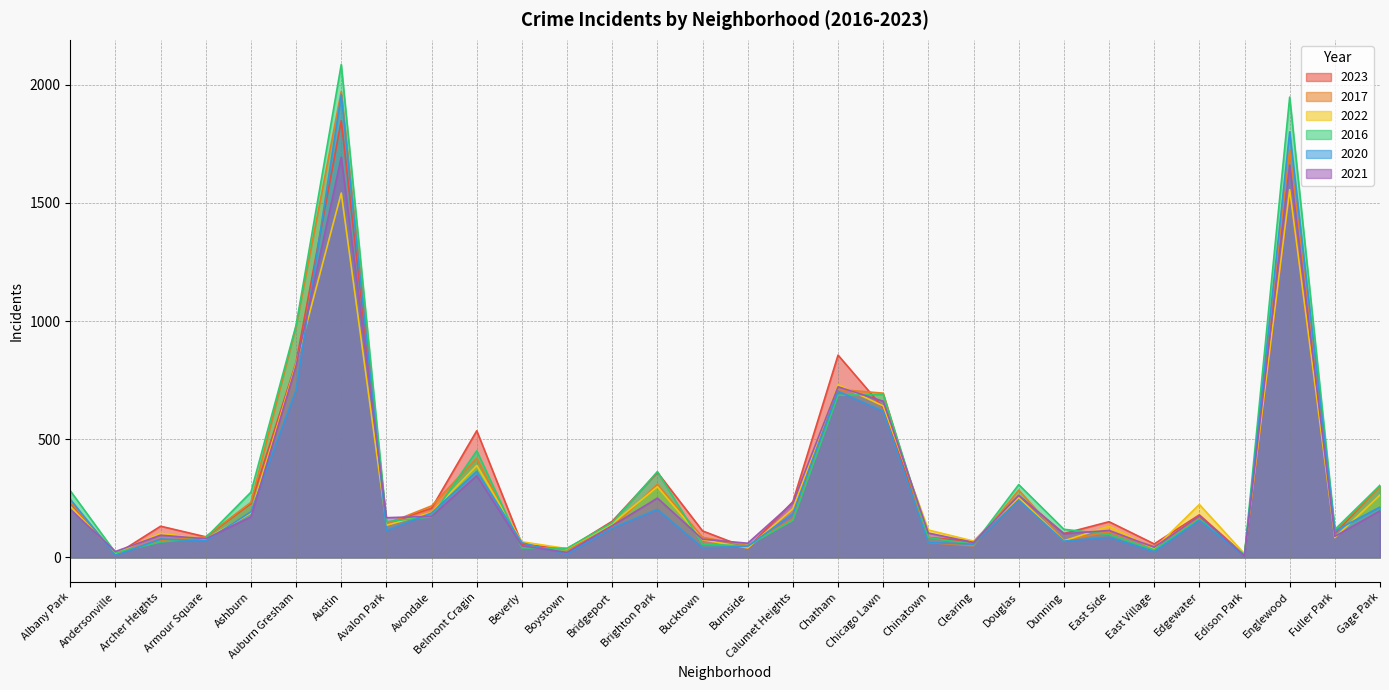

What is the difference between the 2022 values at Austin and East Village?

1505